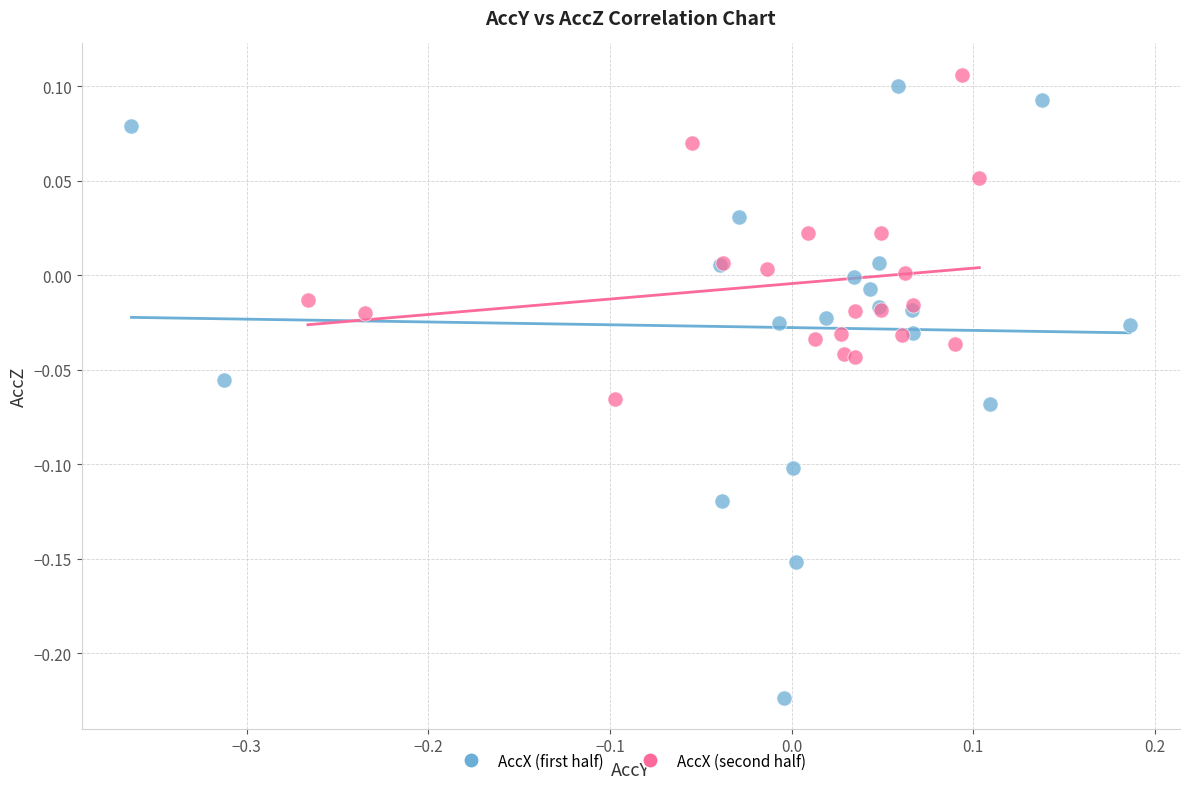

What are all the series names shown in the legend?

AccX (first half), AccX (second half)